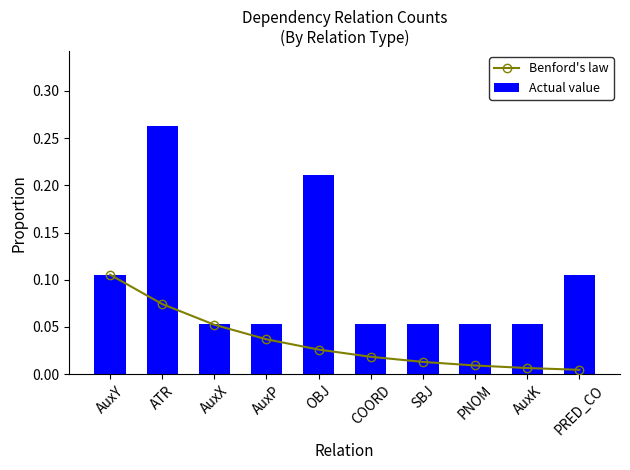

At which label is Actual value closest to 0?

AuxX